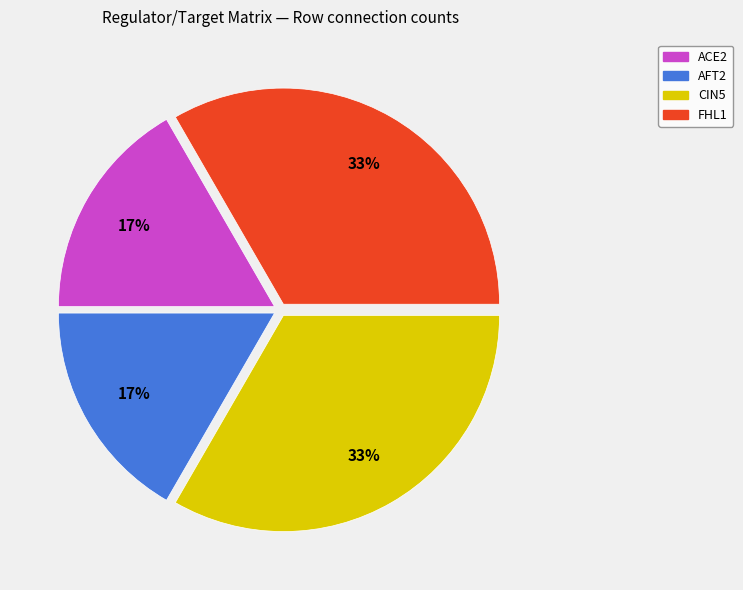

Is the sum of CIN5 and FHL1 greater than half?

Yes